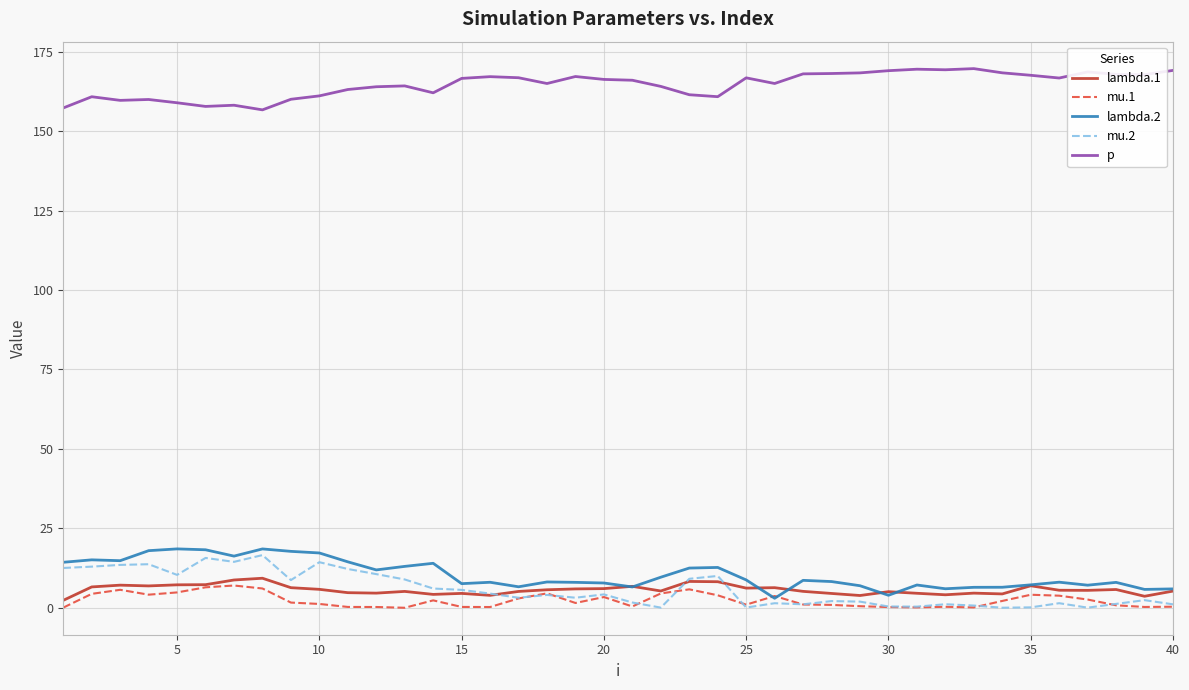

What is the highest value of the lambda.1 series?

9.3